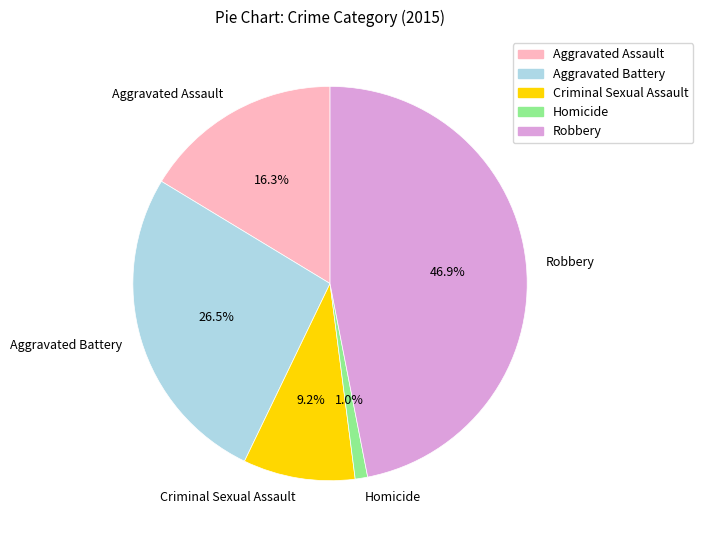

How many segments does this pie chart have?

5